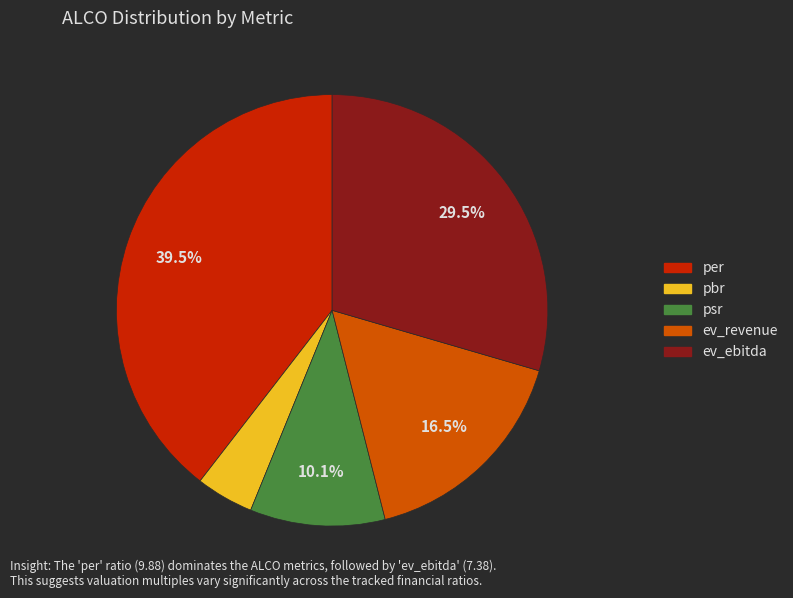

Is there any slice that represents more than half of the pie?

No